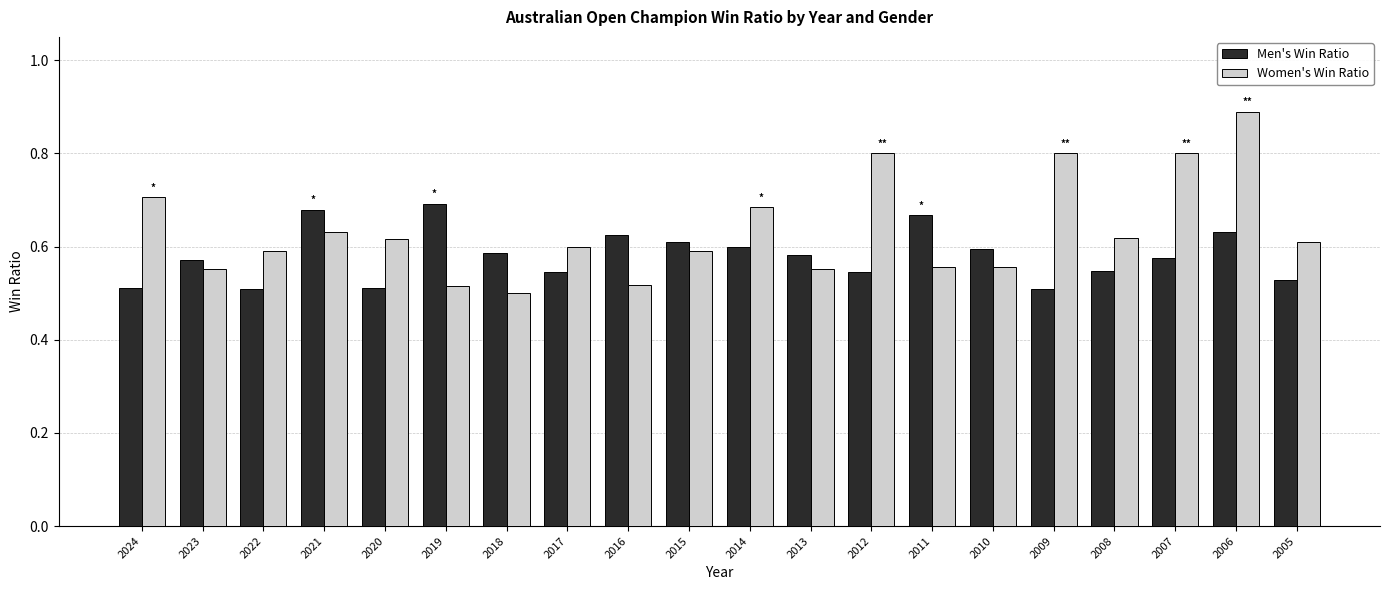

How many data points does each series have?

20